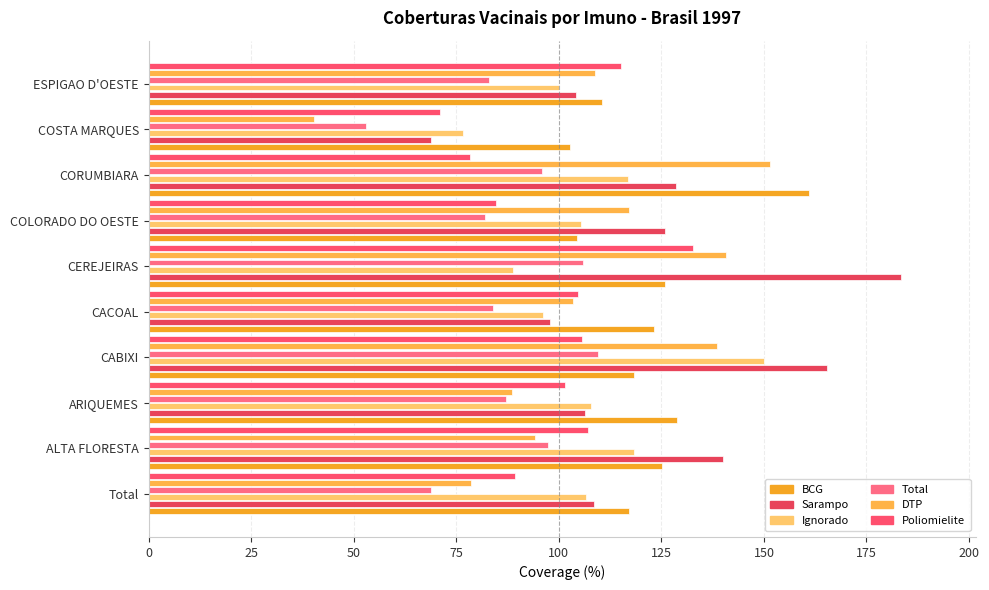

What is the smallest value displayed?

40.2